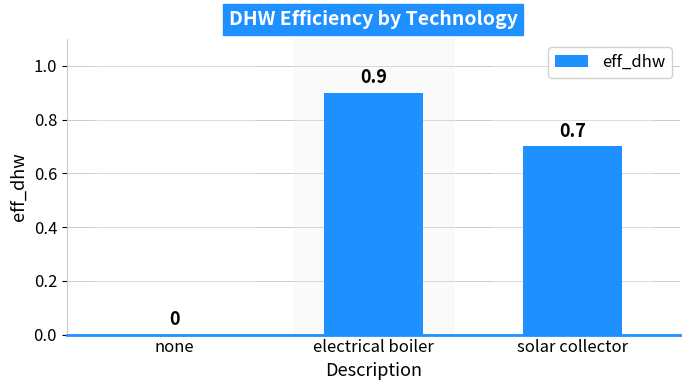

How many positive values are there?

2